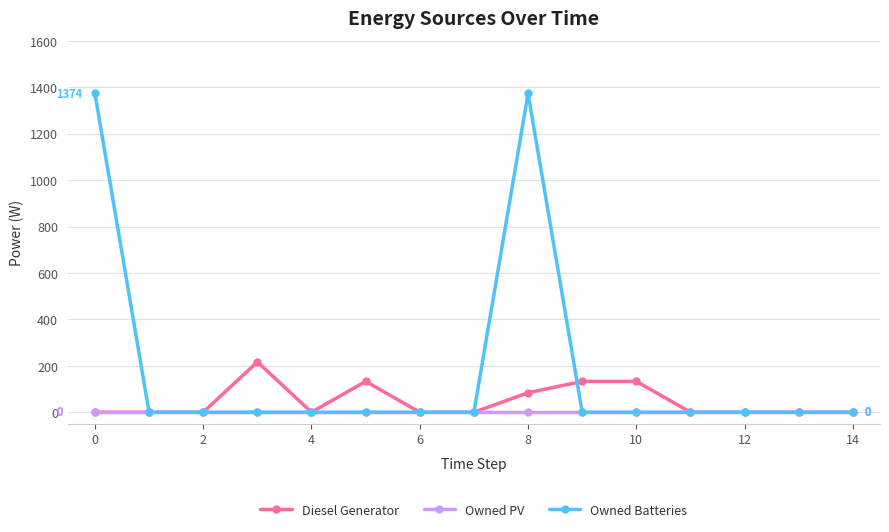

Rank the series by their maximum value, from highest to lowest.

Owned Batteries, Diesel Generator, Owned PV